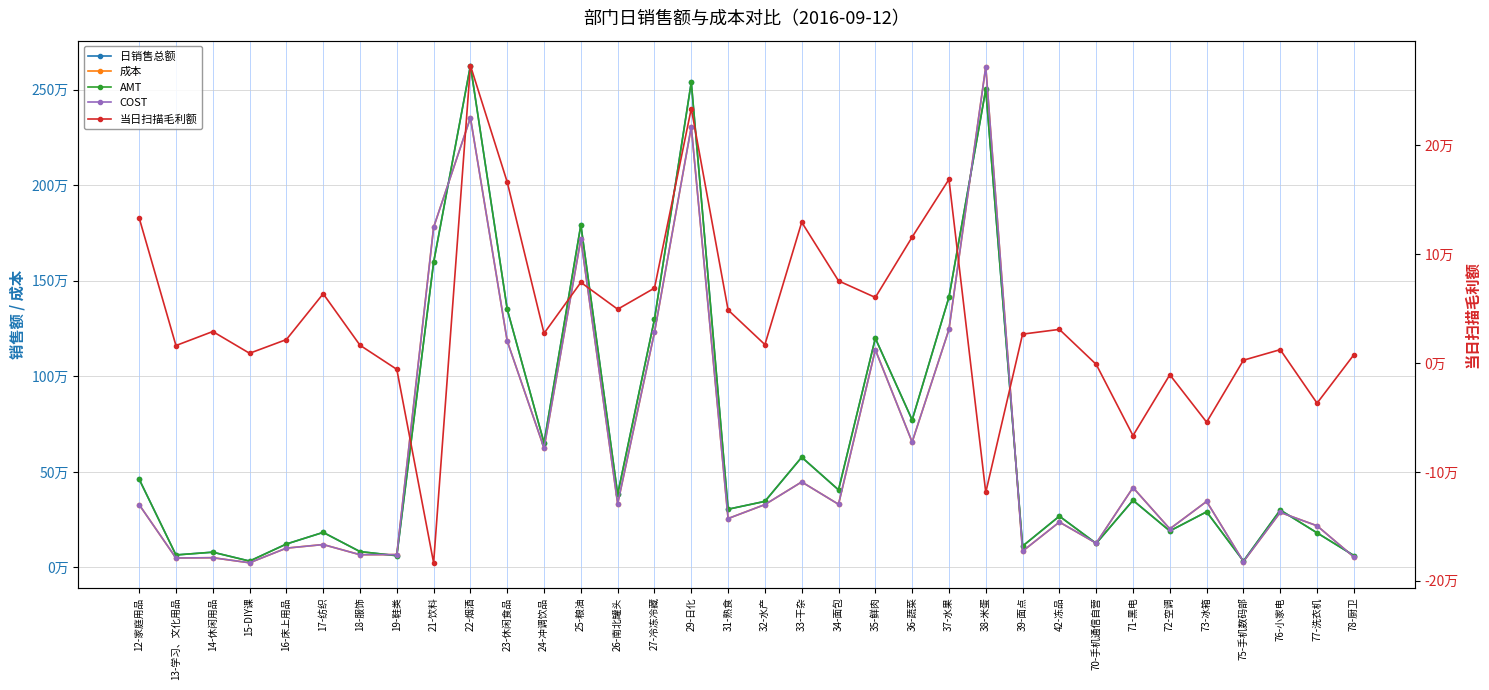

What is the difference between the highest and lowest values at 15-DIY课?

24542.8